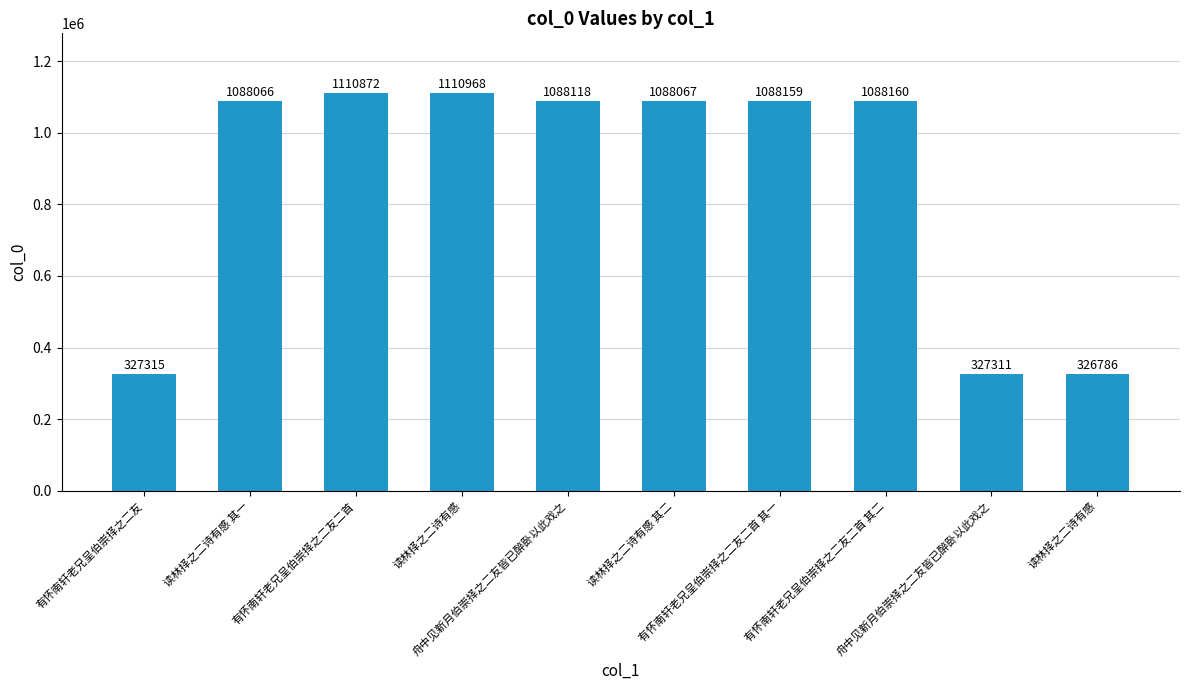

What is the average value?

864382